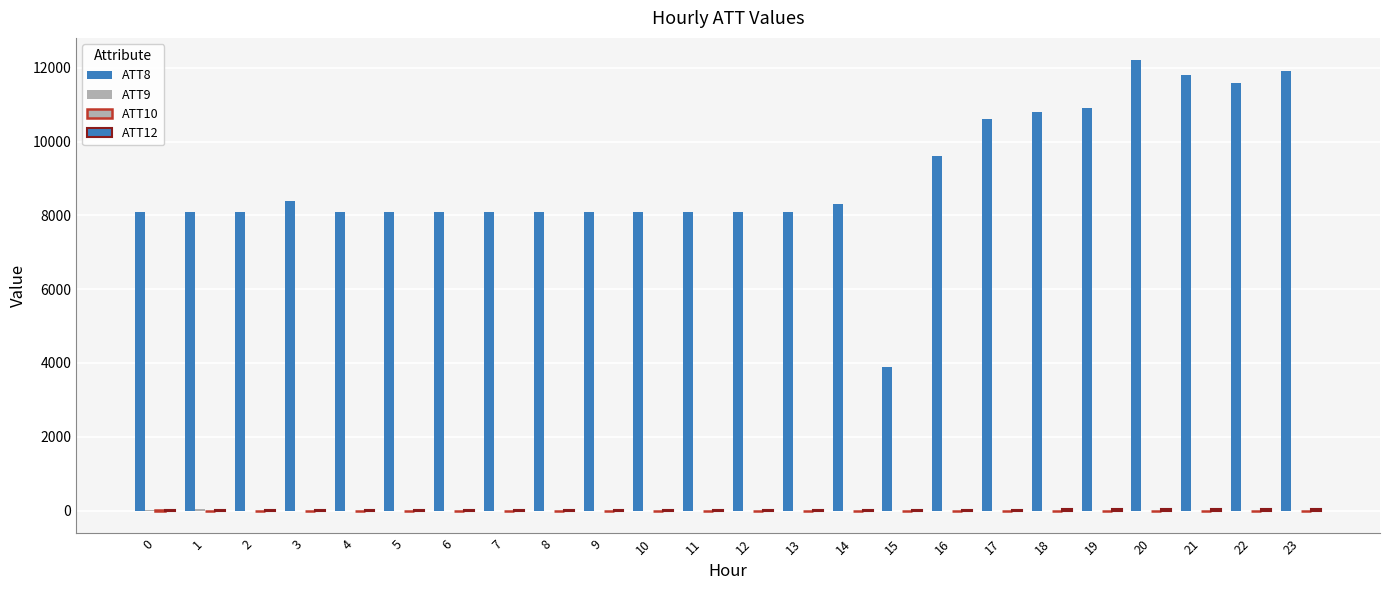

How many groups of bars are there?

24